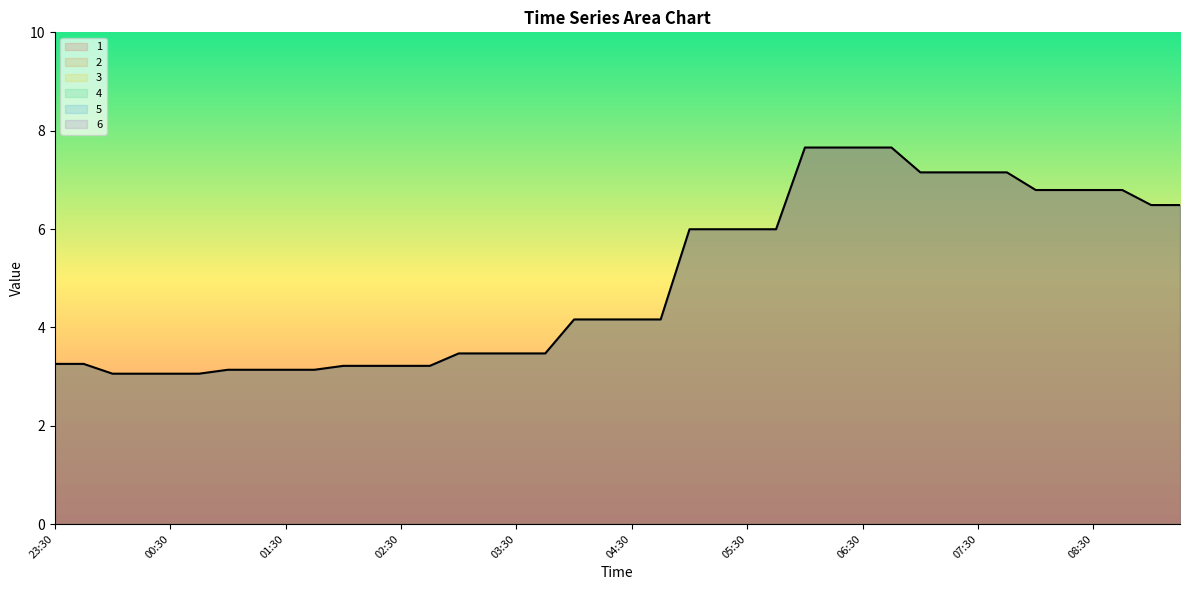

What is the approximate value of 2 at 04:45?

4.2